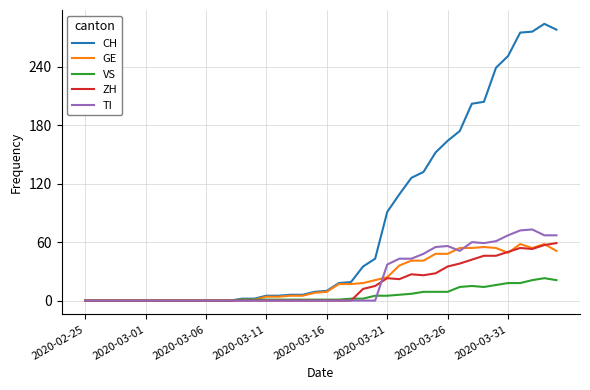

Which series has the largest total across all categories?

CH